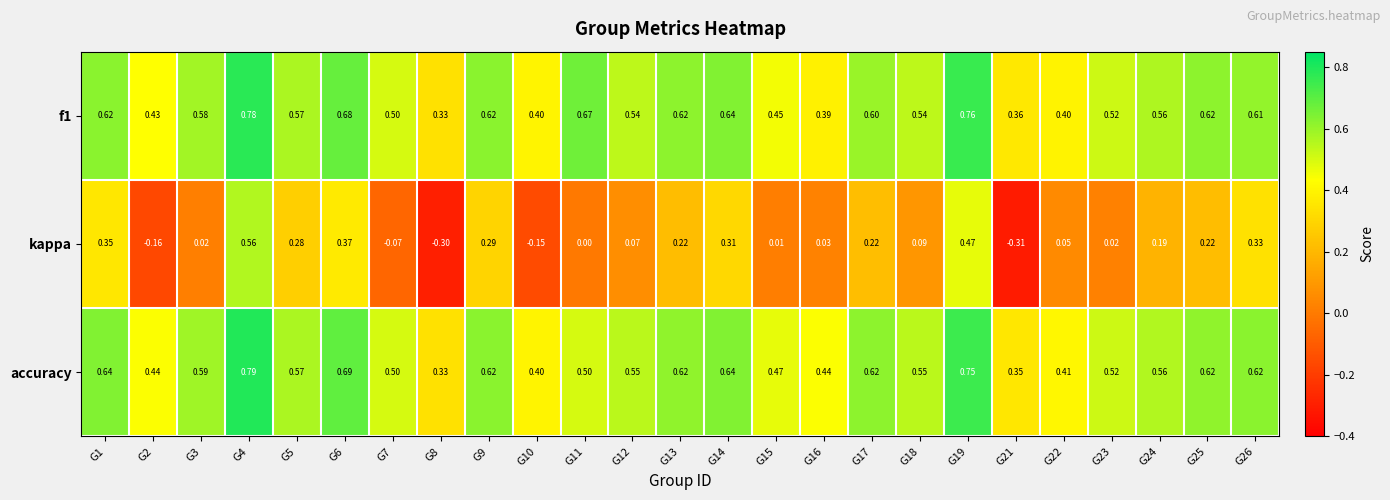

Is the value of f1 at G2 greater than the value of kappa at G13?

Yes